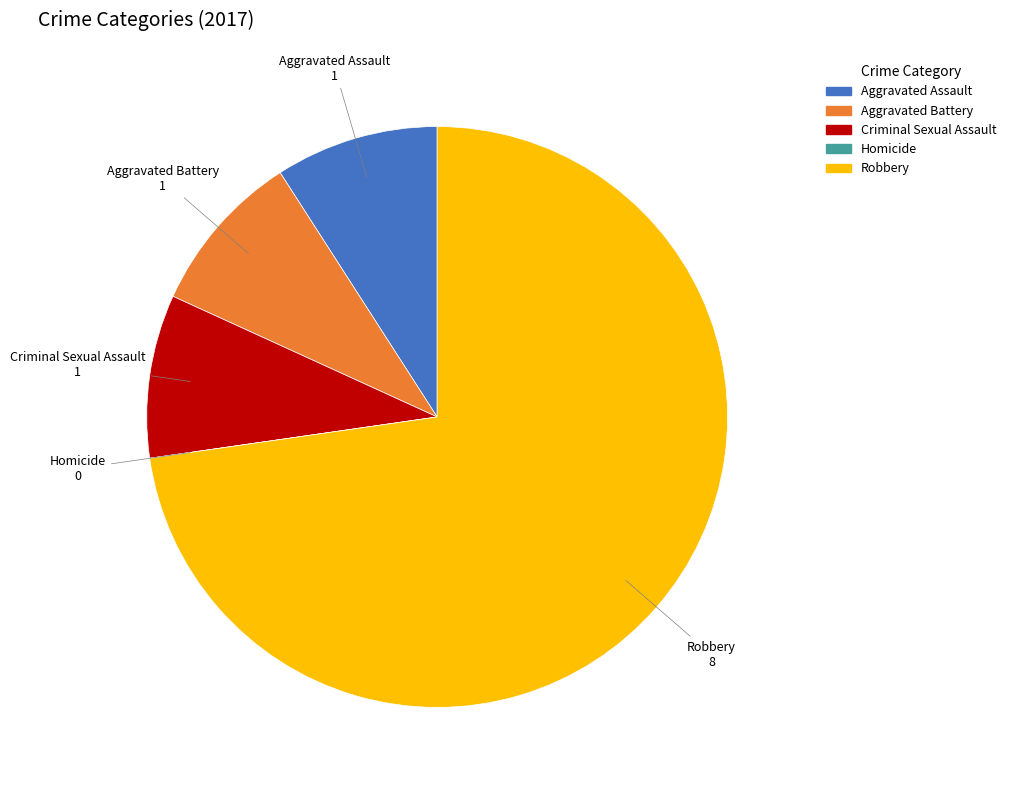

Combined, do Robbery and Aggravated Assault account for over 50%?

Yes